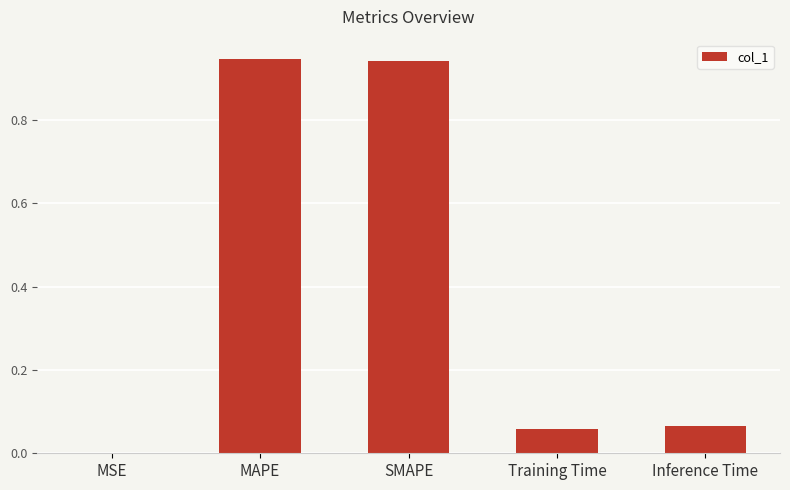

Which has a higher value, MAPE or Inference Time?

MAPE